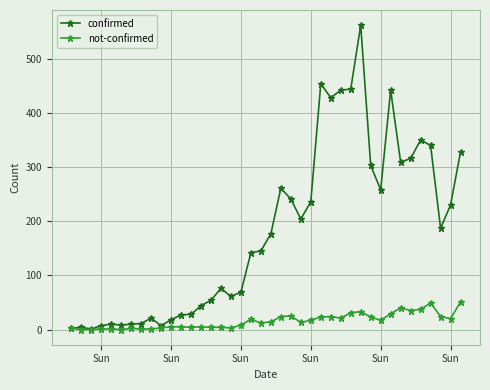

Rank the series by their maximum value, from highest to lowest.

confirmed, not-confirmed